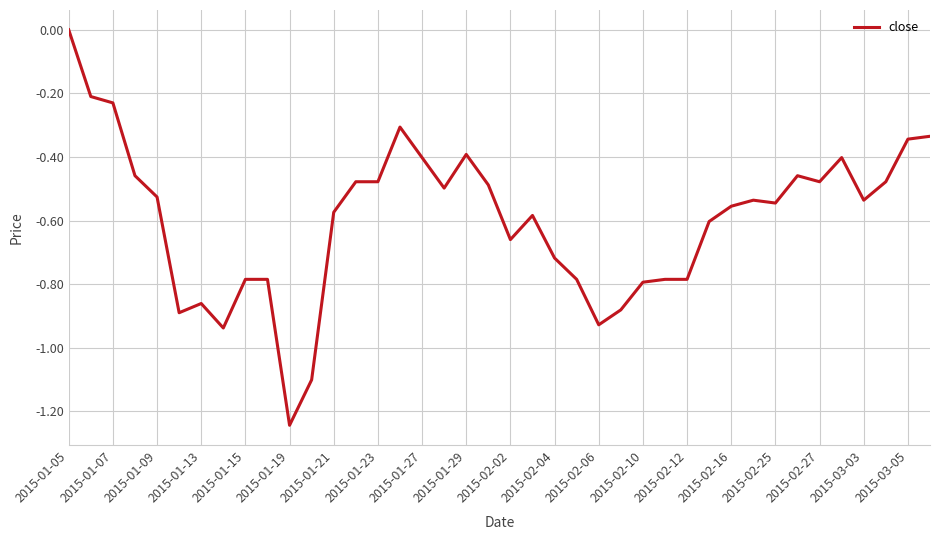

What is the difference between the maximum and minimum values?

1.2